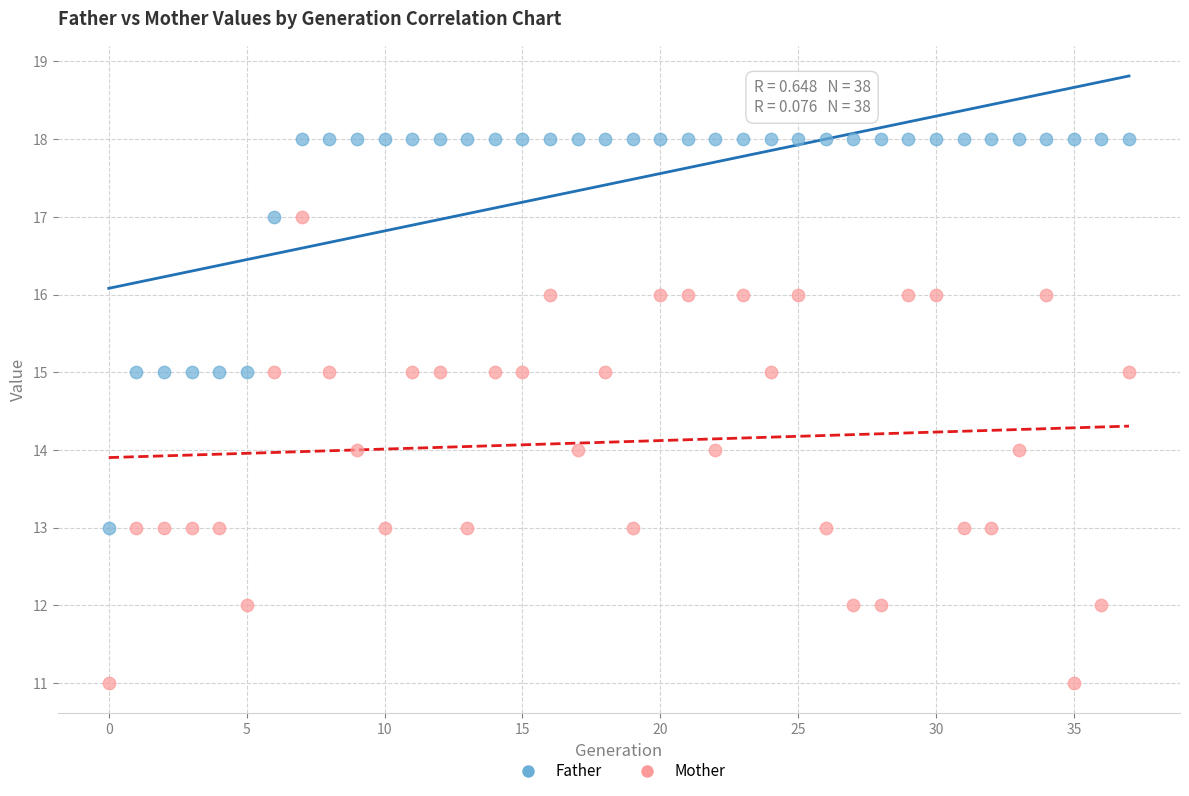

Which series reaches the maximum Y coordinate?

Father